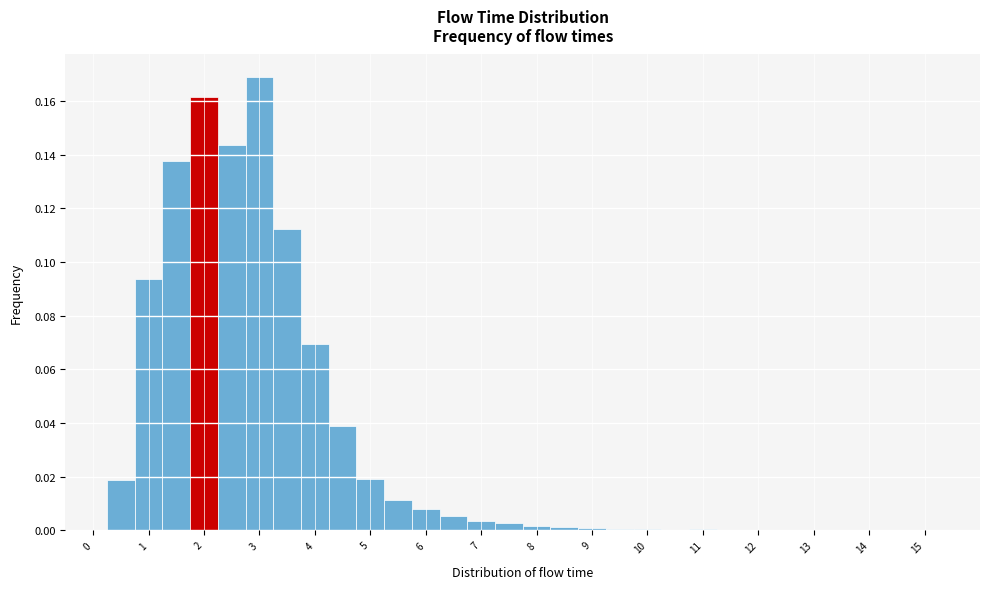

Reading left to right, transcribe this chart: for each bar, give the range it covers on the x-axis and its height. Neither the bar edges nor the heights are printed on the chart, so give them approximately, as read against the axes.

-0.25 to 0.25: 0
0.25 to 0.75: 0.018
0.75 to 1.25: 0.094
1.25 to 1.75: 0.138
1.75 to 2.25: 0.162
2.25 to 2.75: 0.144
2.75 to 3.25: 0.168
3.25 to 3.75: 0.112
3.75 to 4.25: 0.070
4.25 to 4.75: 0.038
4.75 to 5.25: 0.020
5.25 to 5.75: 0.012
5.75 to 6.25: 0.008
6.25 to 6.75: 0.006
6.75 to 7.25: 0.004
7.25 to 7.75: 0.002
7.75 to 8.25: under 0.002
8.25 to 8.75: under 0.002
8.75 to 9.25: under 0.002
9.25 to 9.75: under 0.002
9.75 to 10.25: under 0.002
10.25 to 10.75: under 0.002
10.75 to 11.25: under 0.002
11.25 to 11.75: under 0.002
11.75 to 12.25: under 0.002
12.25 to 12.75: under 0.002
12.75 to 13.25: under 0.002
13.25 to 13.75: under 0.002
13.75 to 14.25: under 0.002
14.25 to 14.75: under 0.002
14.75 to 15.25: 0
15.25 to 15.75: 0